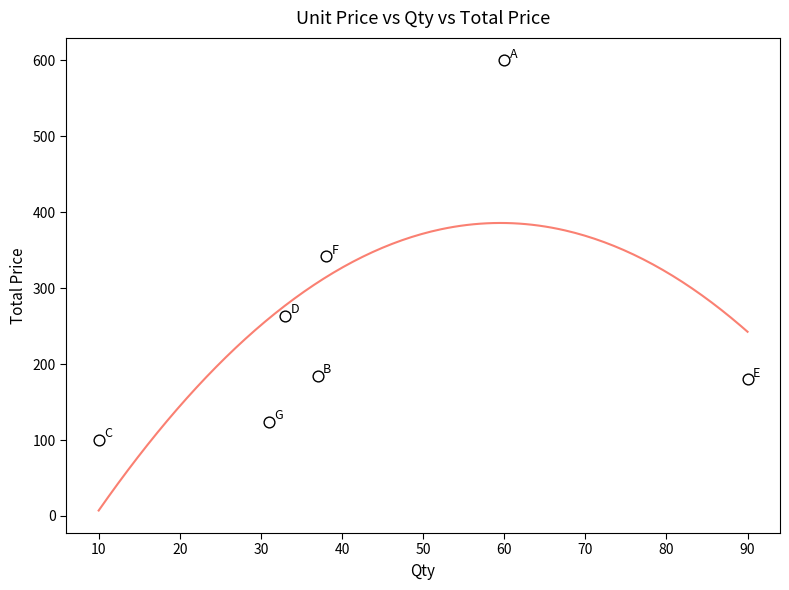

What Y value in the scatter plot is closest to 350?

342